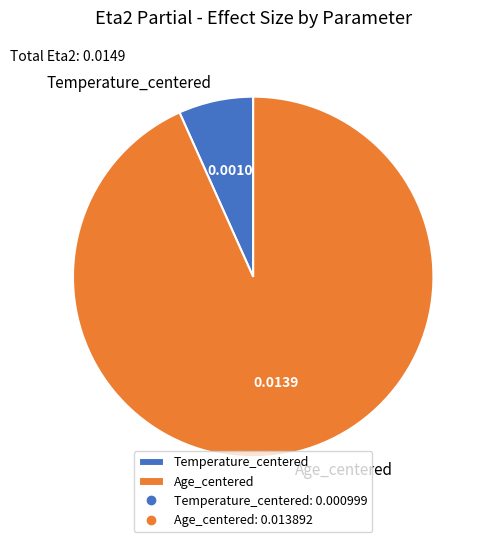

Which slice is the smallest?

Temperature_centered